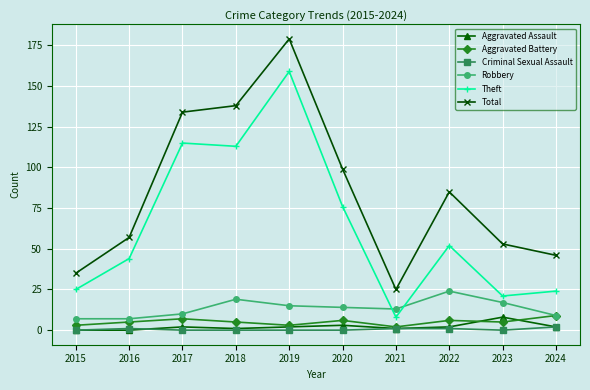

What is the sum of all Criminal Sexual Assault values?

5